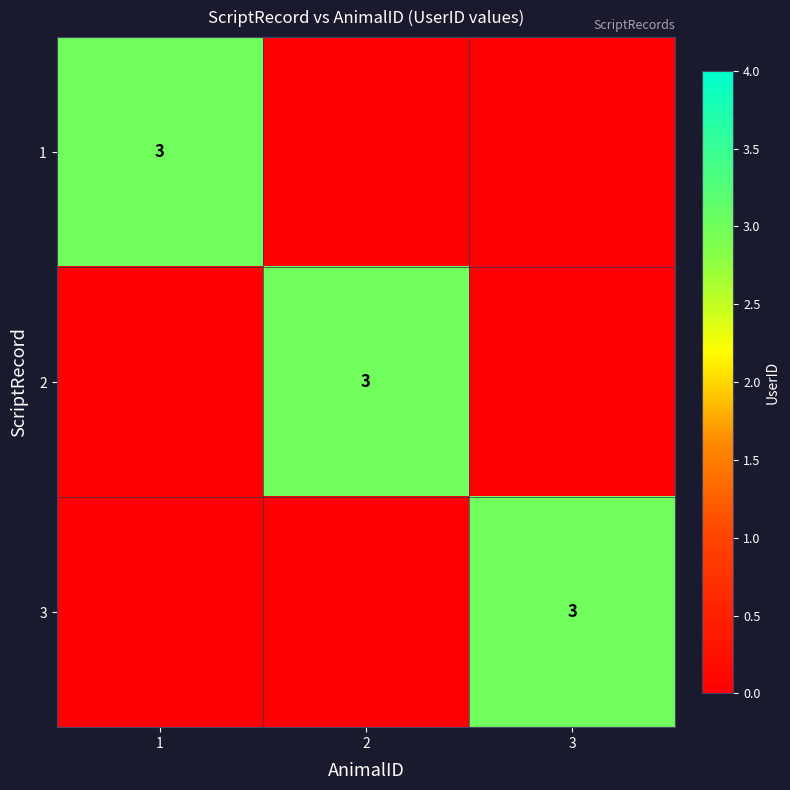

True or false: 2 has a value of 1 at 2.

False